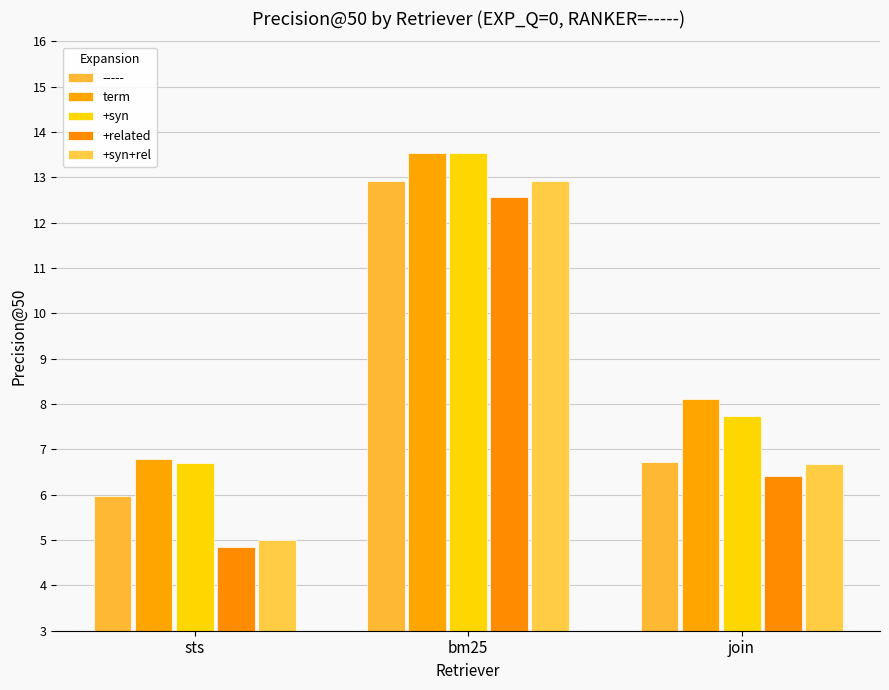

Which category has the highest value in the +syn+rel series?

bm25